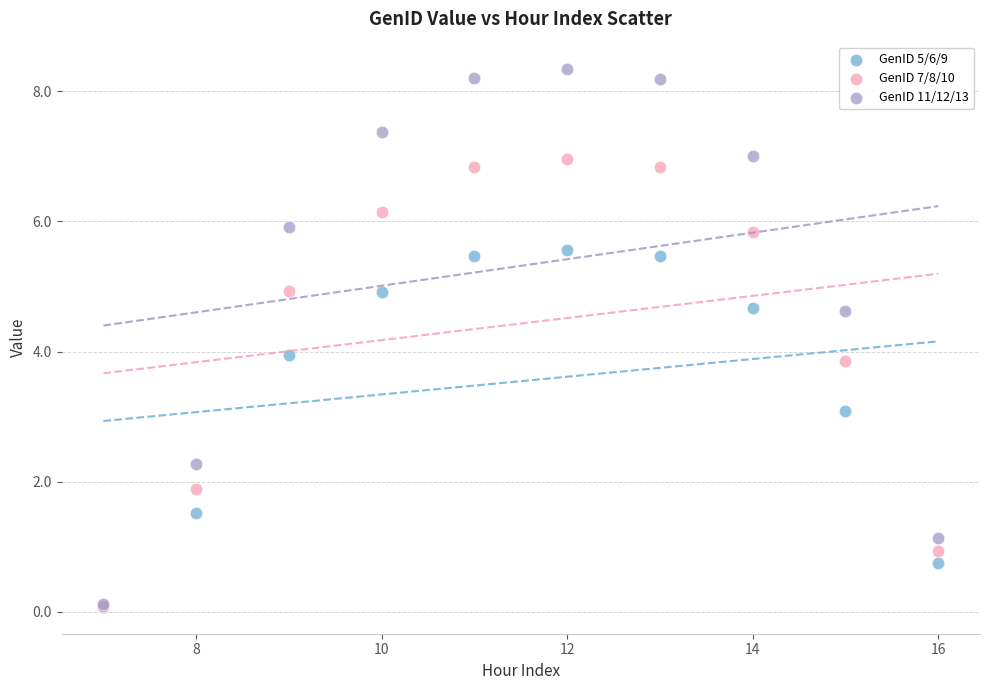

Which series has the widest spread of Y values?

GenID 11/12/13